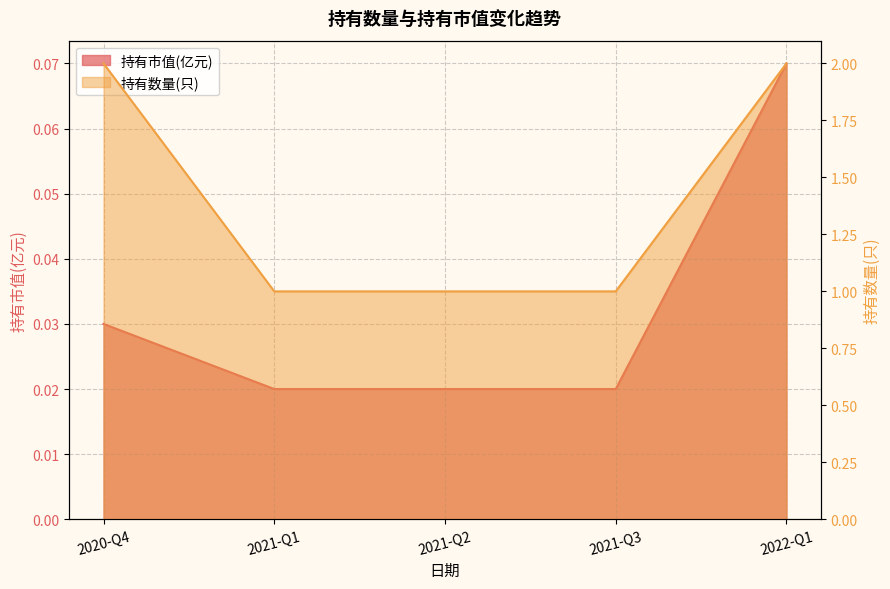

Reading left to right, what are all the values shown in this chart?

持有市值(亿元): 0.0	0.0	0.0	0.0	0.1
持有数量(只): 2.0	1.0	1.0	1.0	2.0